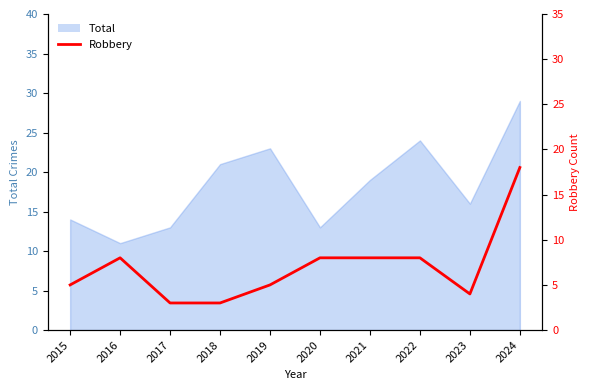

True or false: there are more than 2 points higher than both neighbors.

False